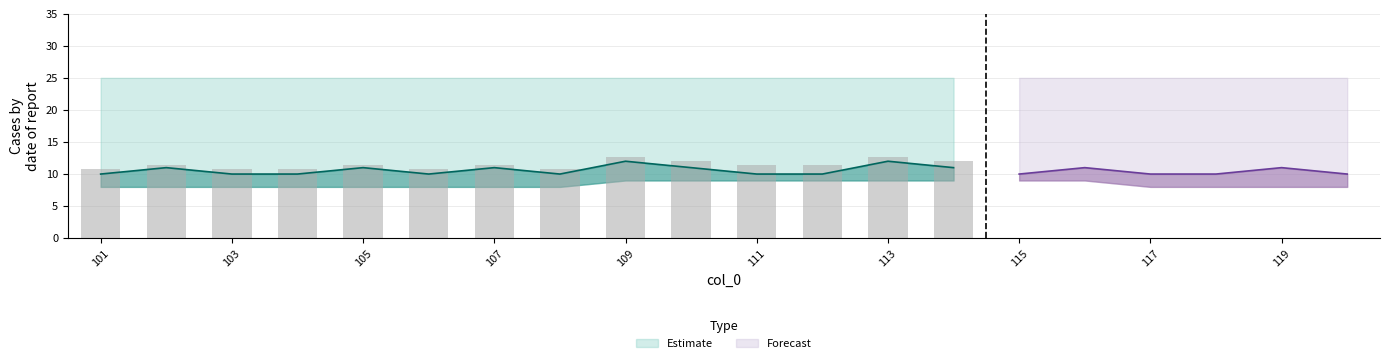

Is the value of upper_band at 101 greater than the value of mid_band at 119?

Yes